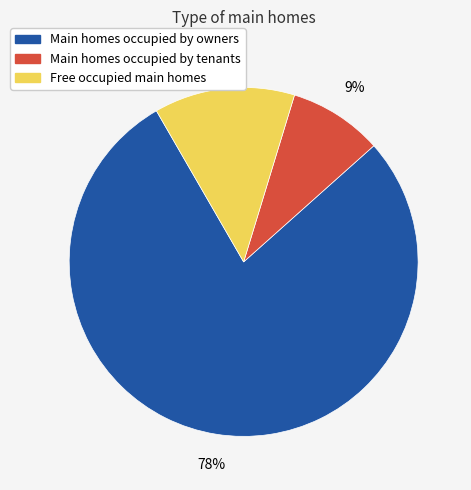

Is the sum of Main homes occupied by owners and Free occupied main homes greater than half?

Yes